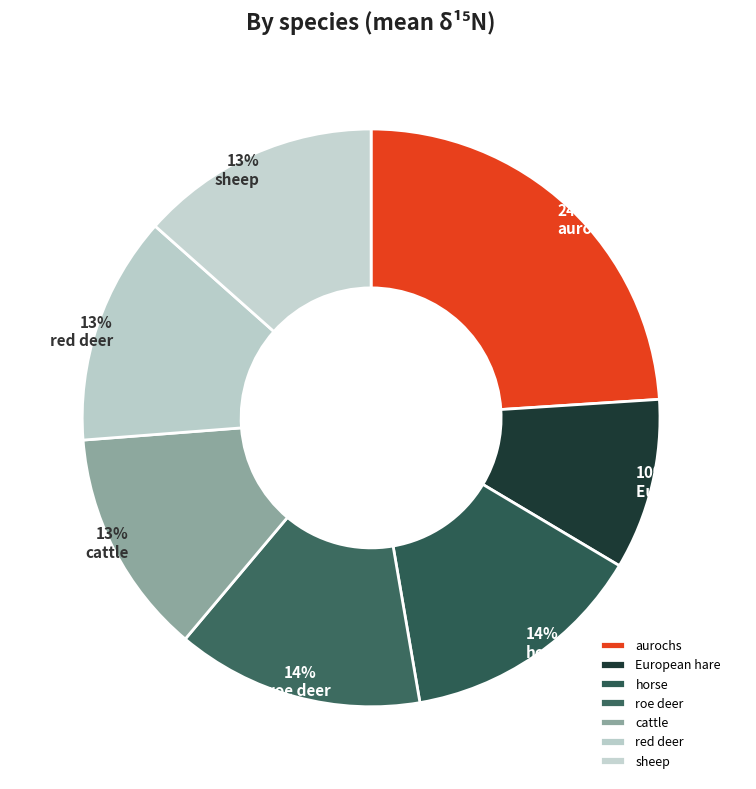

Count the number of slices in the pie.

7